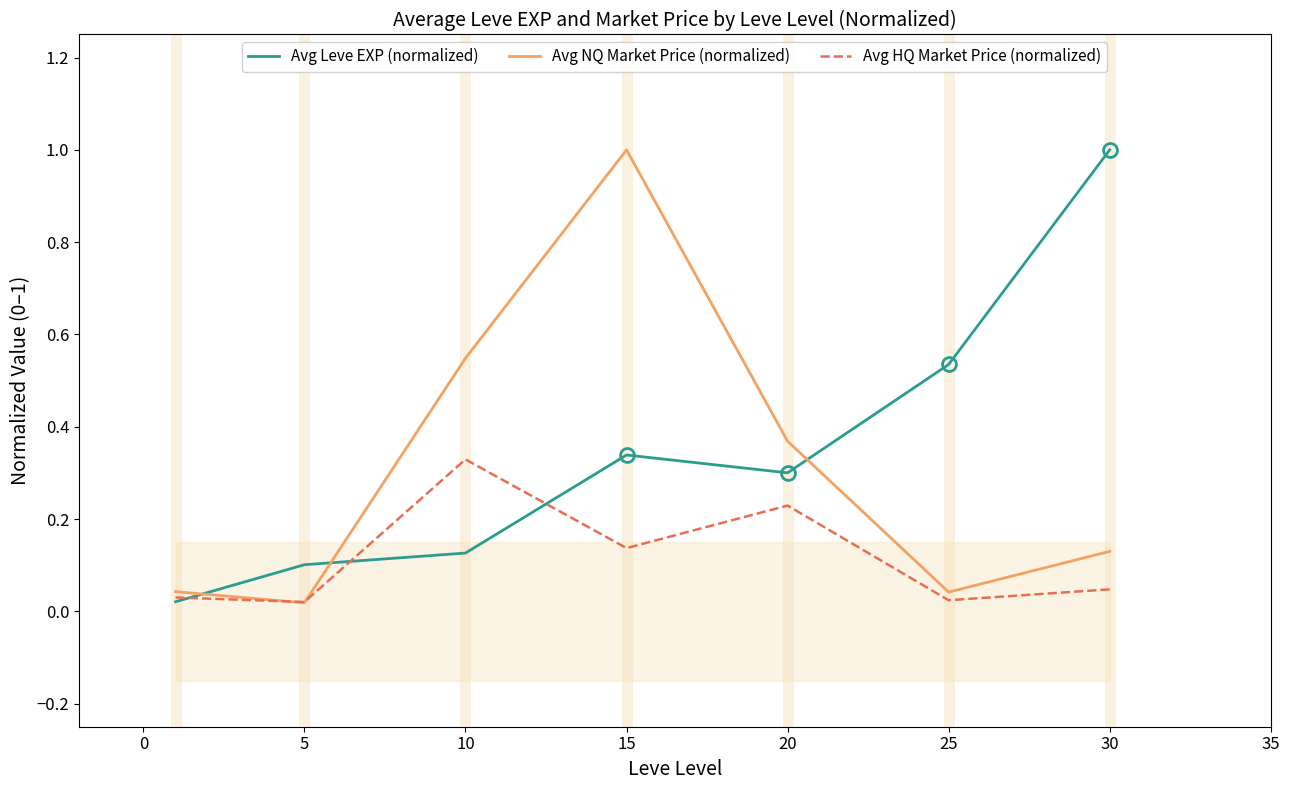

The value of Avg NQ Market Price (normalized) at 15 is 1.0. True or false?

True